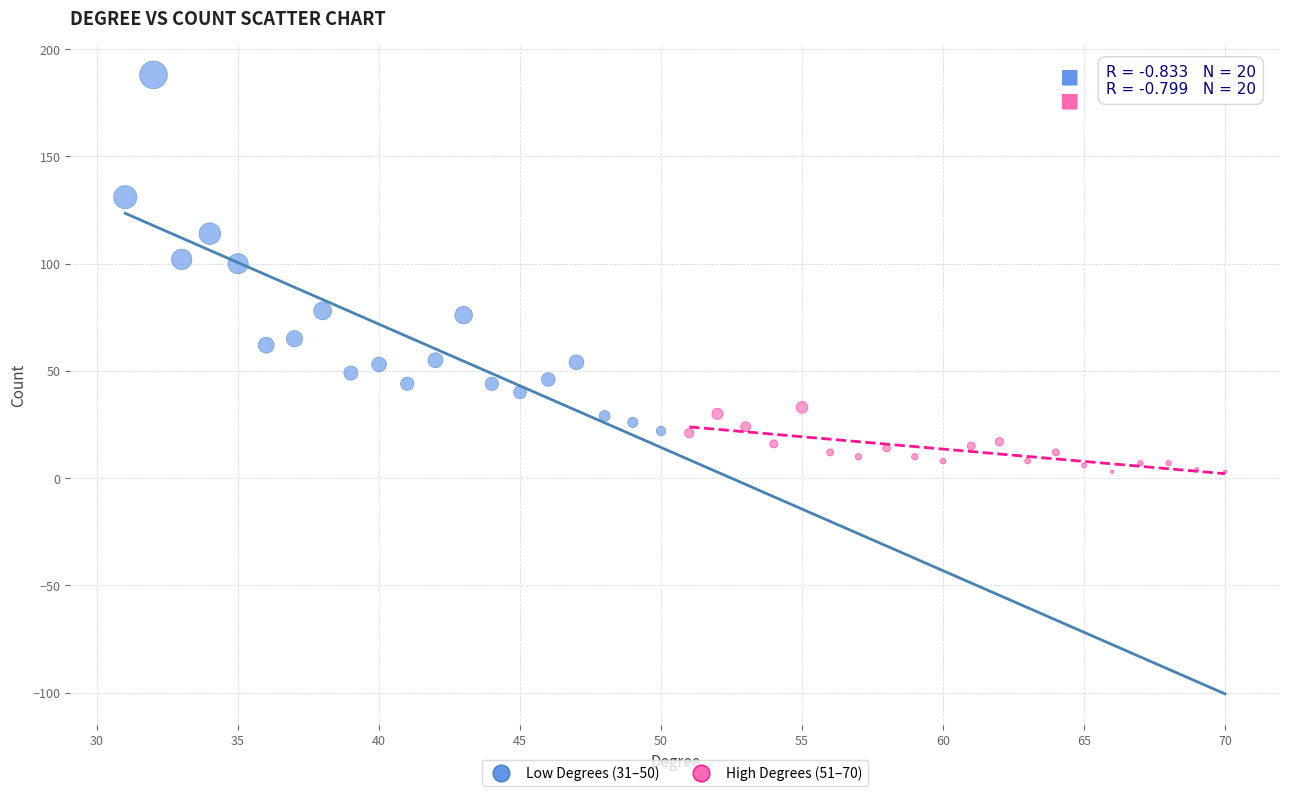

What are all the series names shown in the legend?

Low Degrees (31–50), High Degrees (51–70)